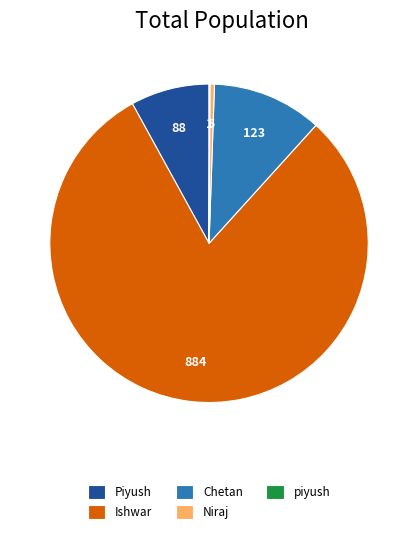

The Chetan slice represents 11% of the pie. True or false?

True